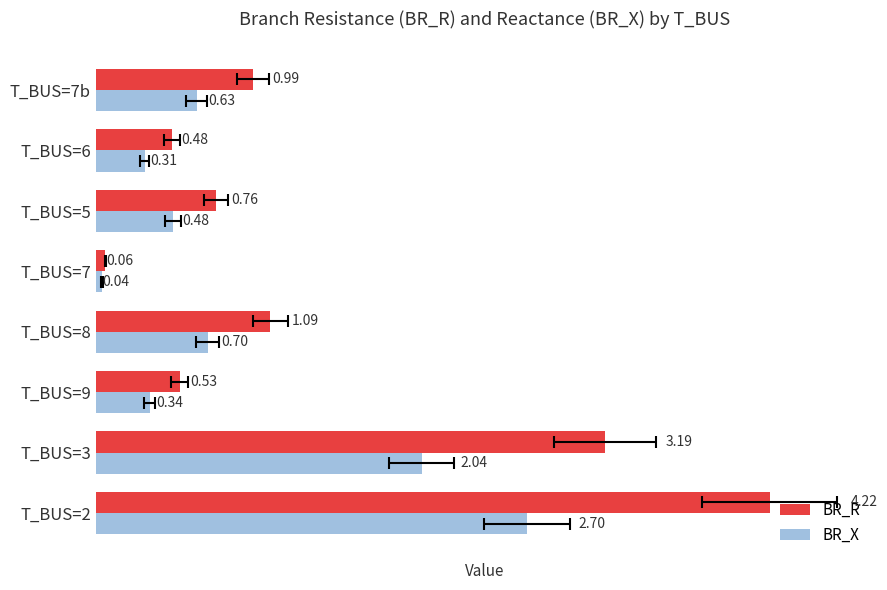

What is the minimum value for BR_R?

0.1